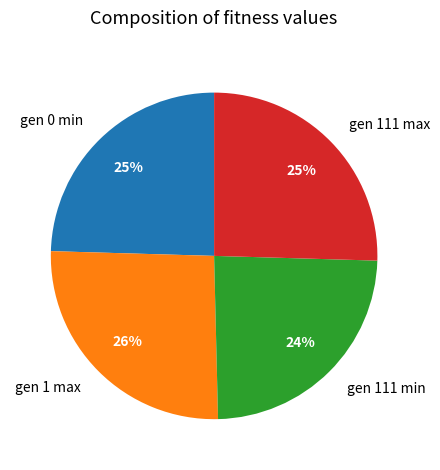

Do gen 0 min and gen 111 min together represent more than half of the pie?

No